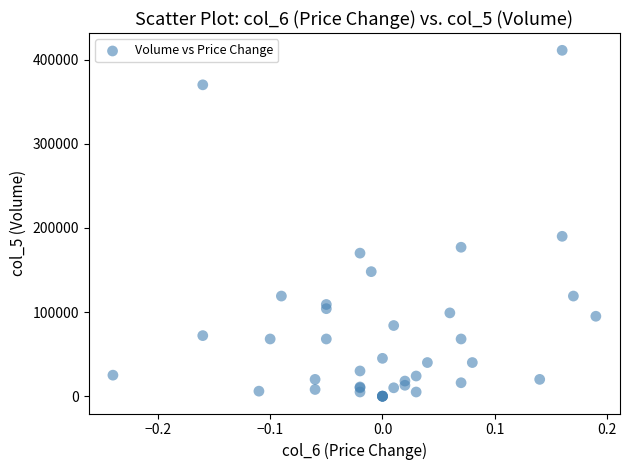

What Y value in the scatter plot is closest to 205500?

190000